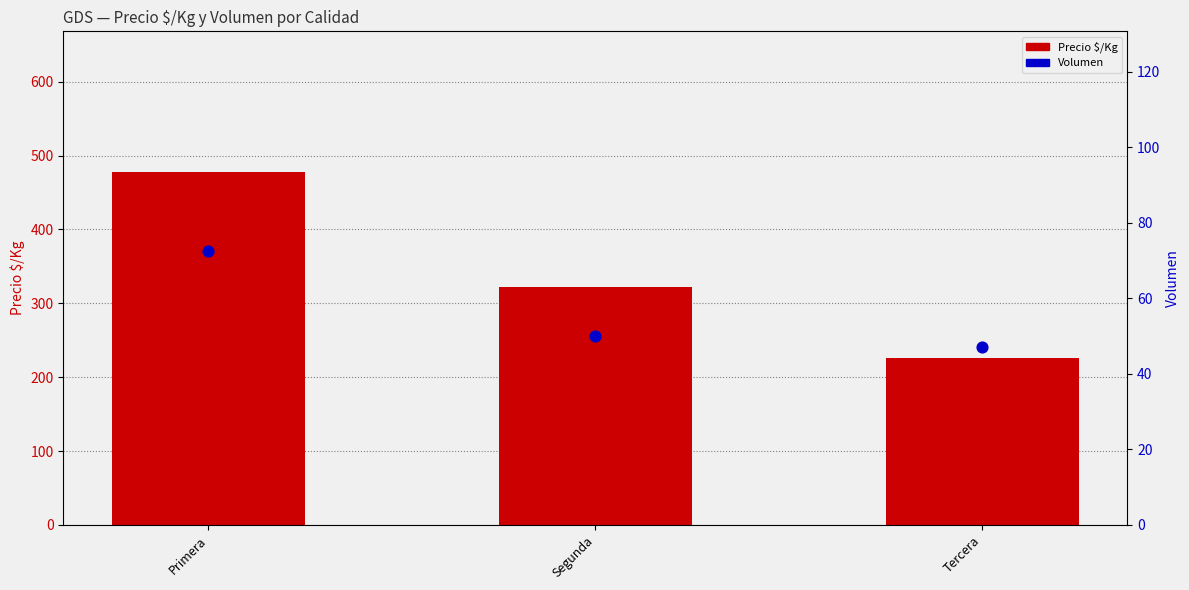

Which series has the largest total across all categories?

Precio $/Kg